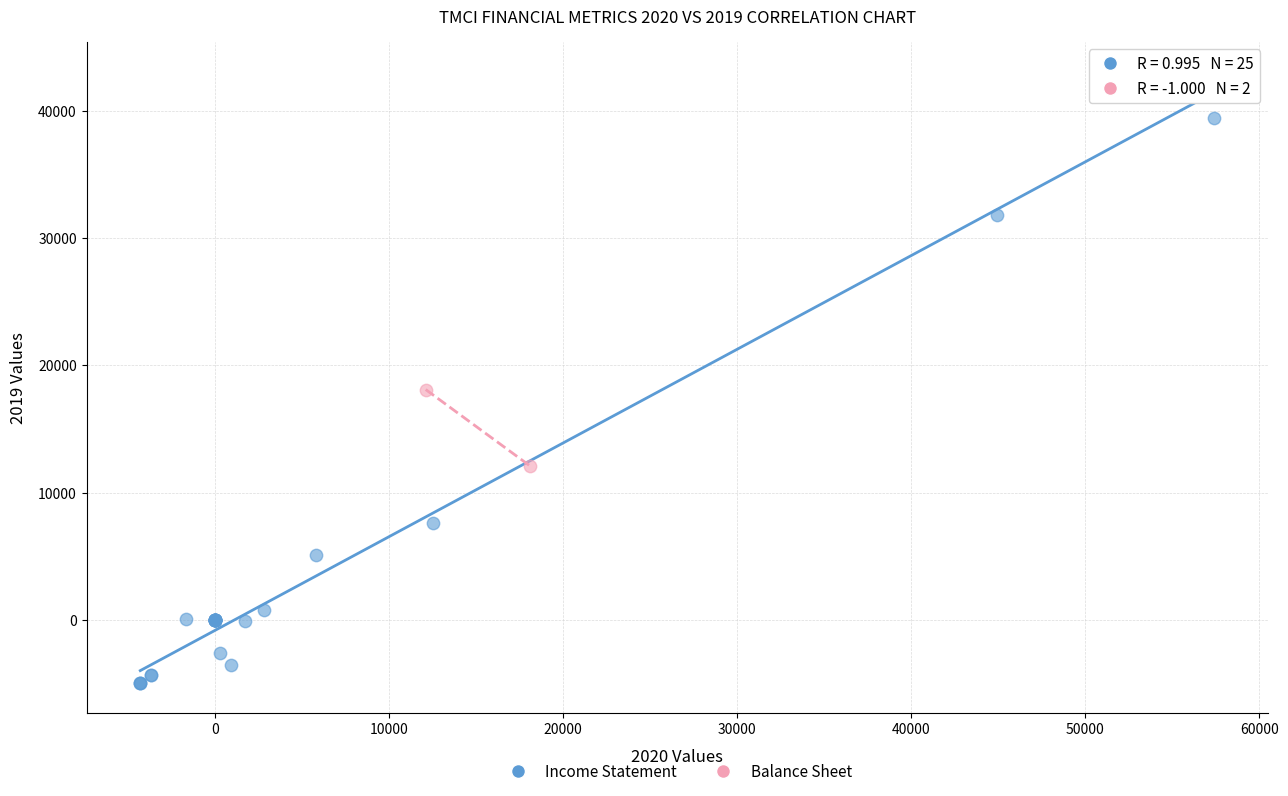

What are all the series names shown in the legend?

Income Statement, Balance Sheet